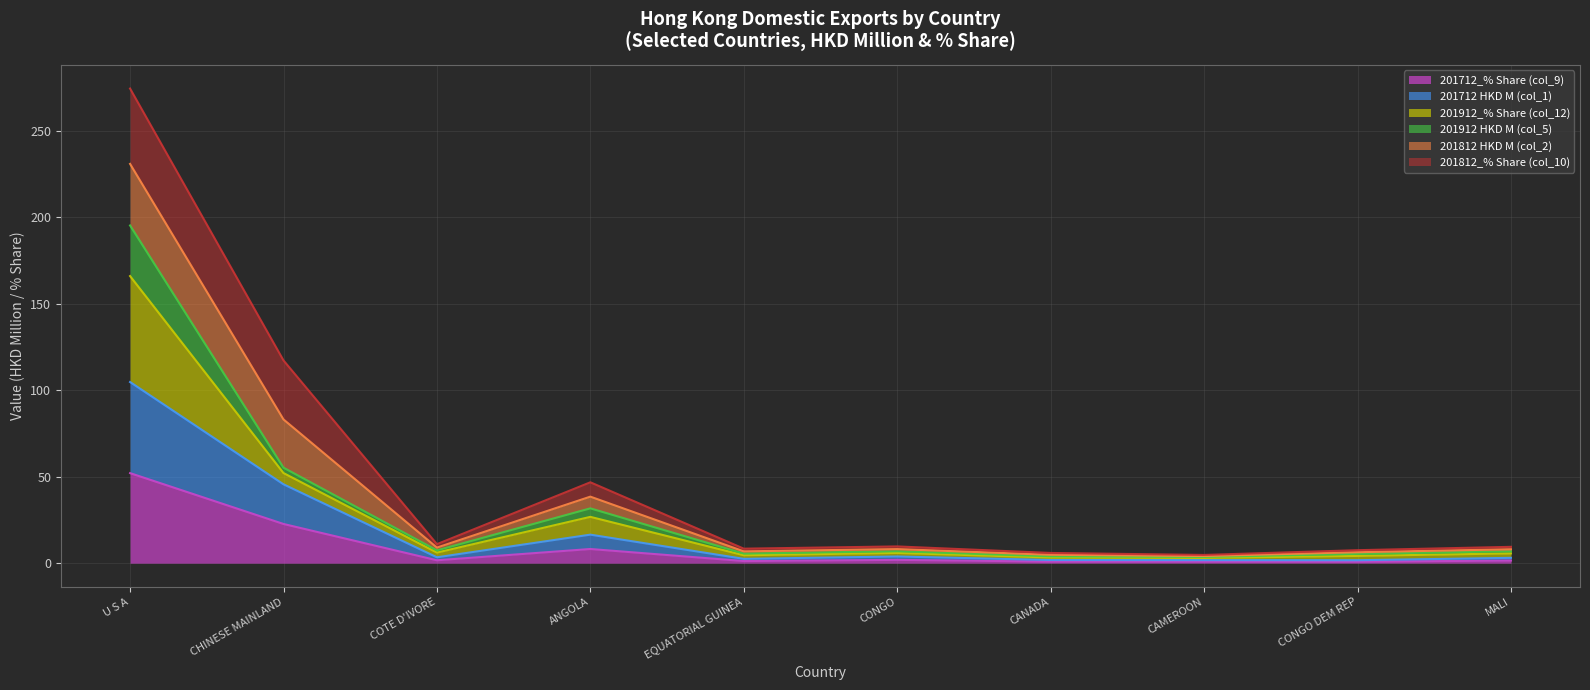

At which category does 201912_% Share (col_12) reach its first local peak?

ANGOLA